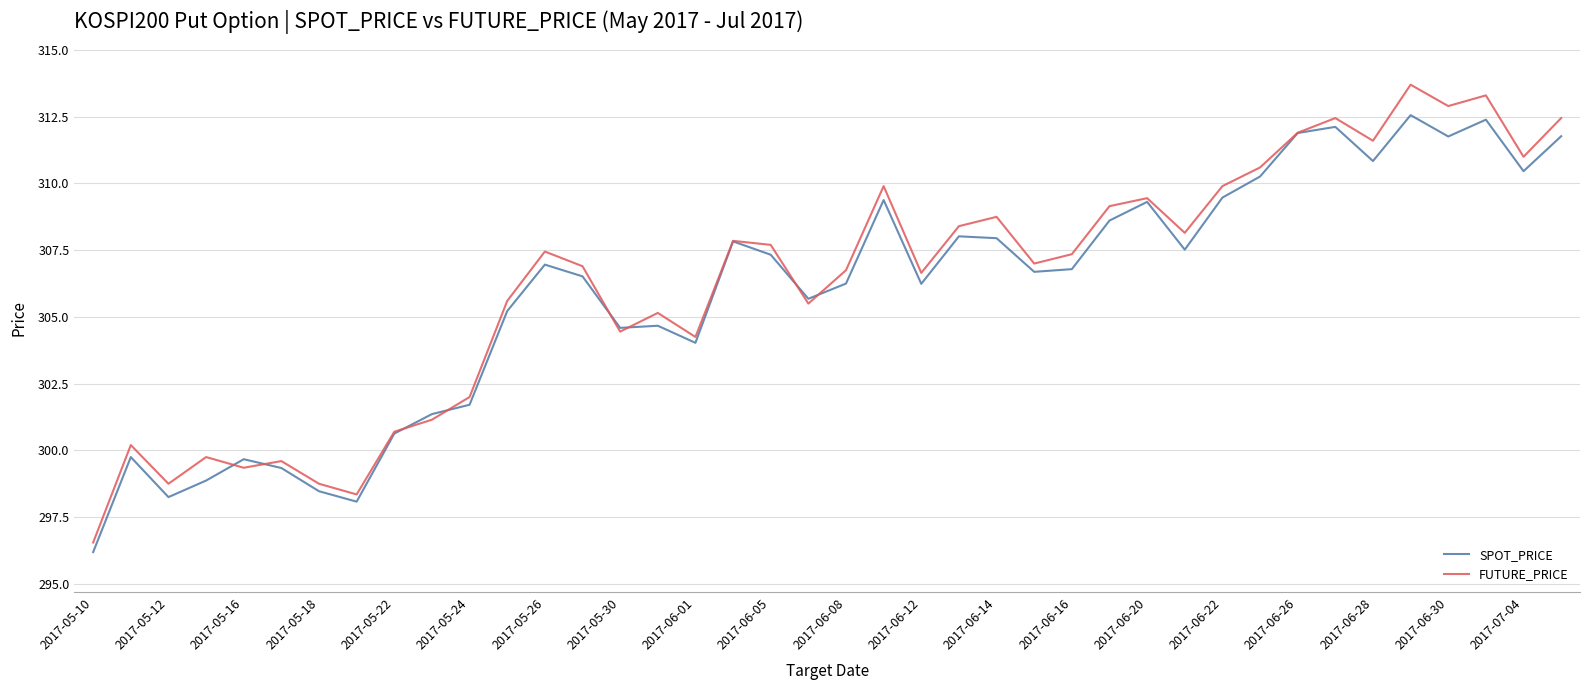

Which series has the largest range (max minus min)?

FUTURE_PRICE